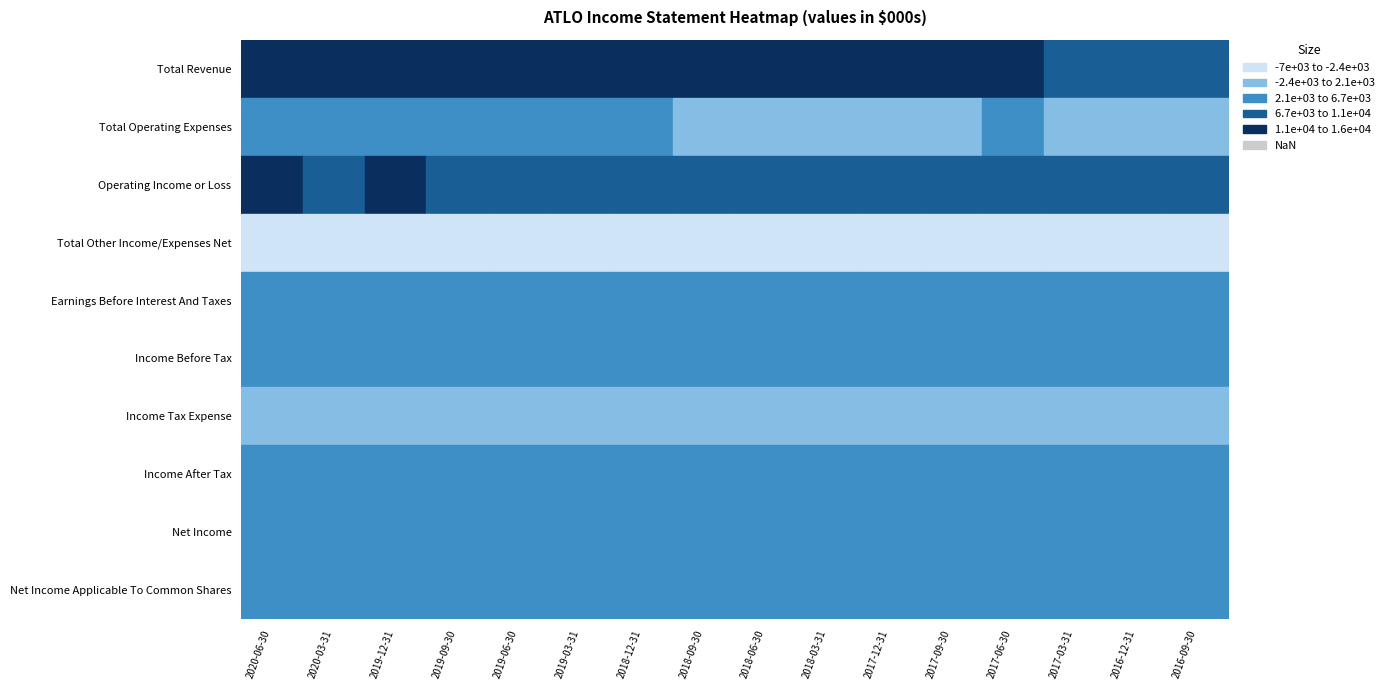

Which series has the largest range (max minus min)?

Total Revenue